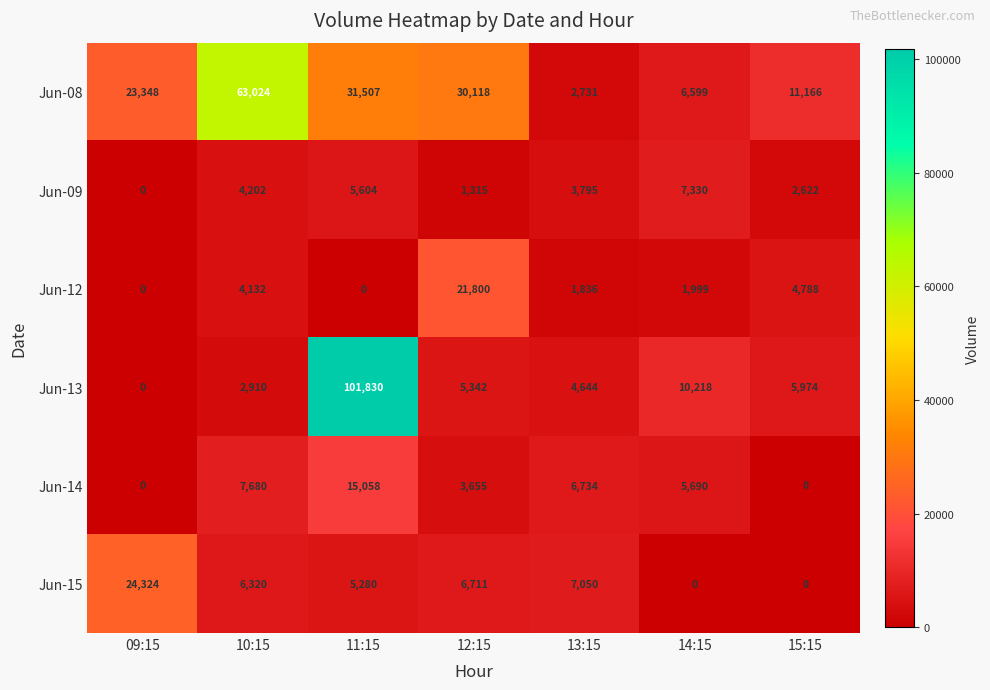

At which category does the chart reach its peak across all series?

11:15